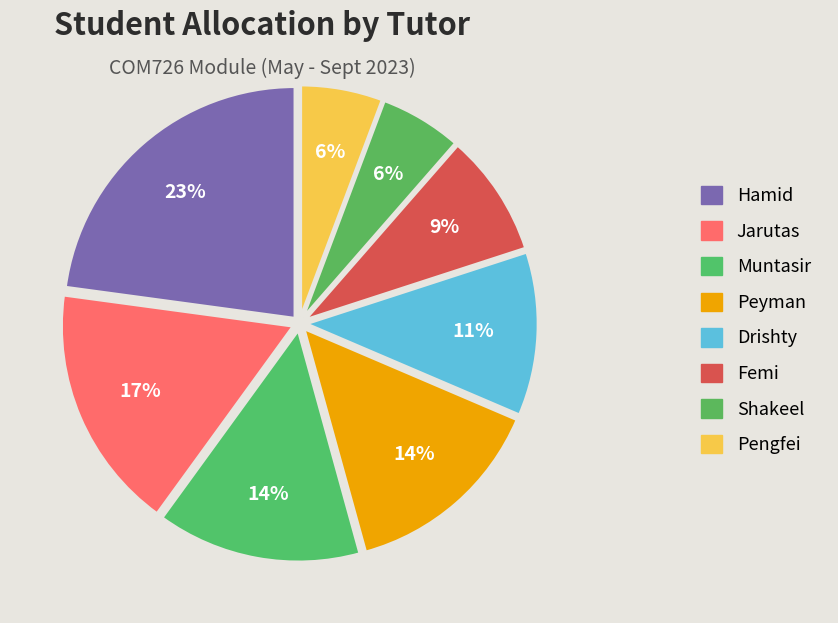

Count the number of slices in the pie.

8